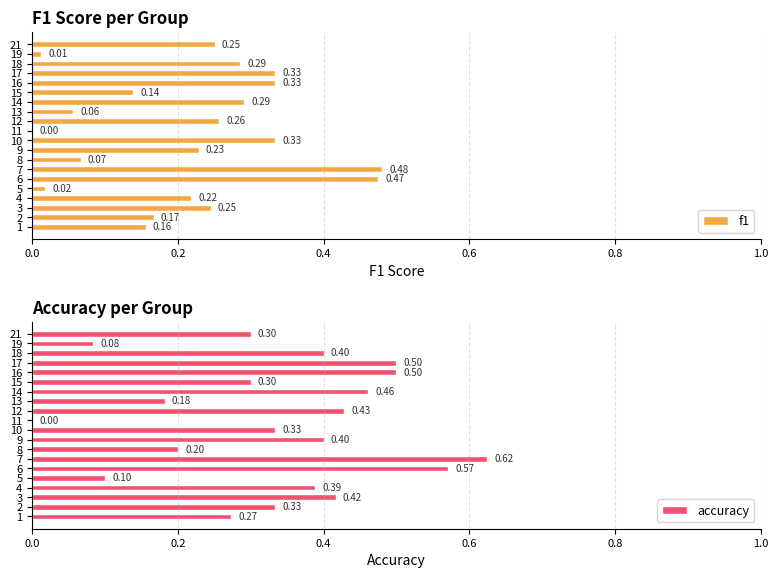

Count the accuracy values in the range 0 to 1.

20